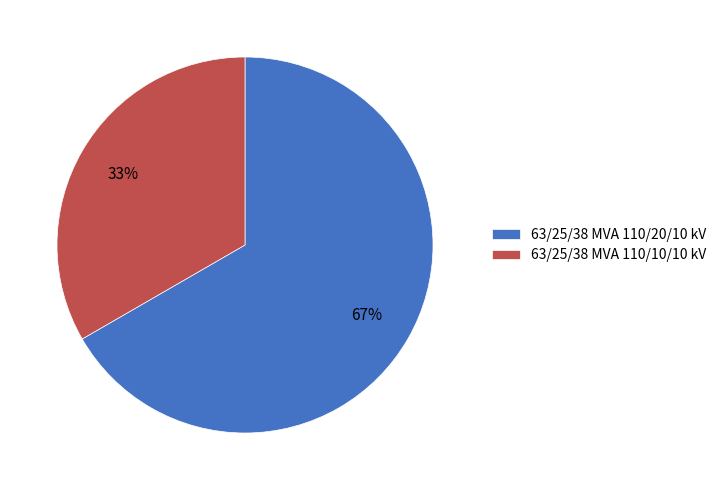

What percentage is the 63/25/38 MVA 110/20/10 kV slice, to the nearest percent?

67%